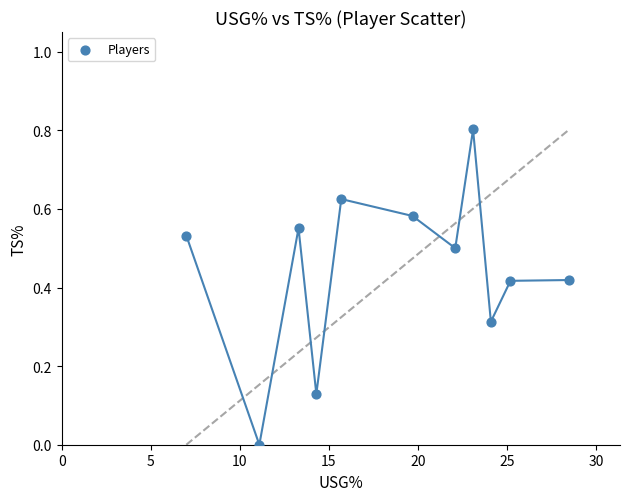

What is the range of X values (max minus min)?

21.5